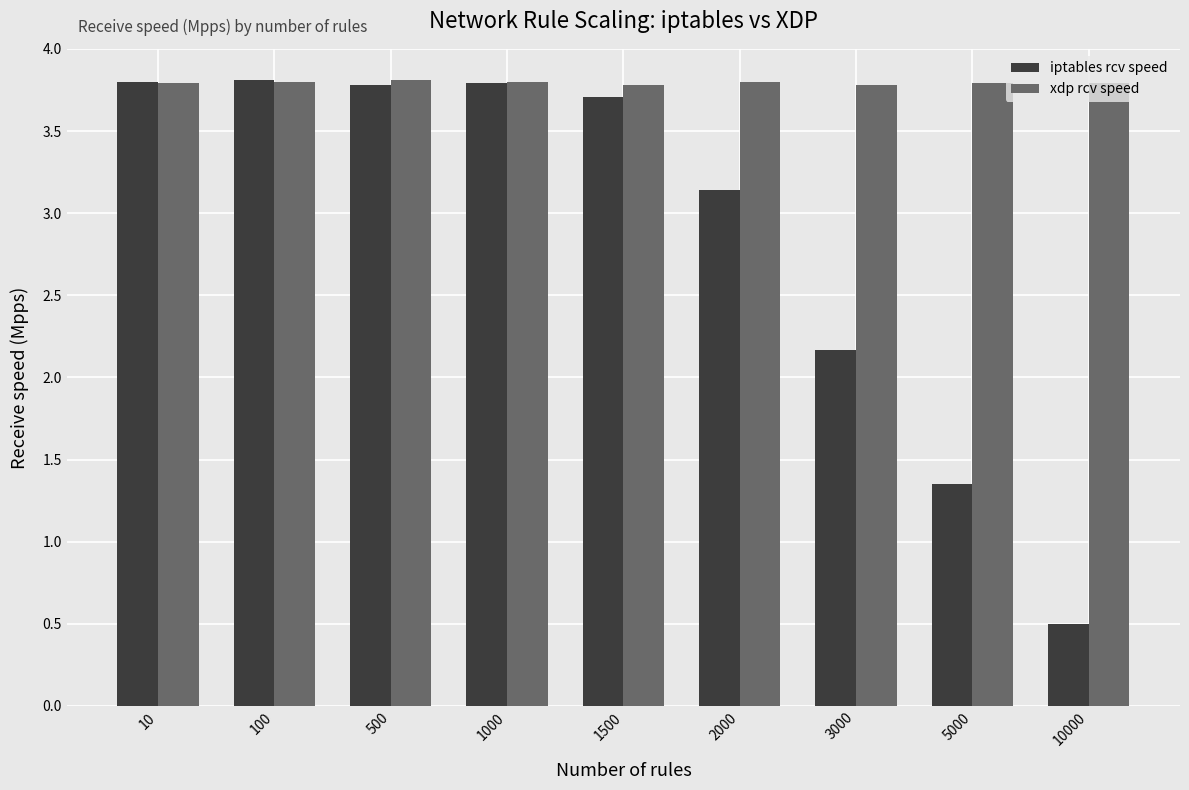

Rank the series by their average value, from highest to lowest.

xdp rcv speed, iptables rcv speed